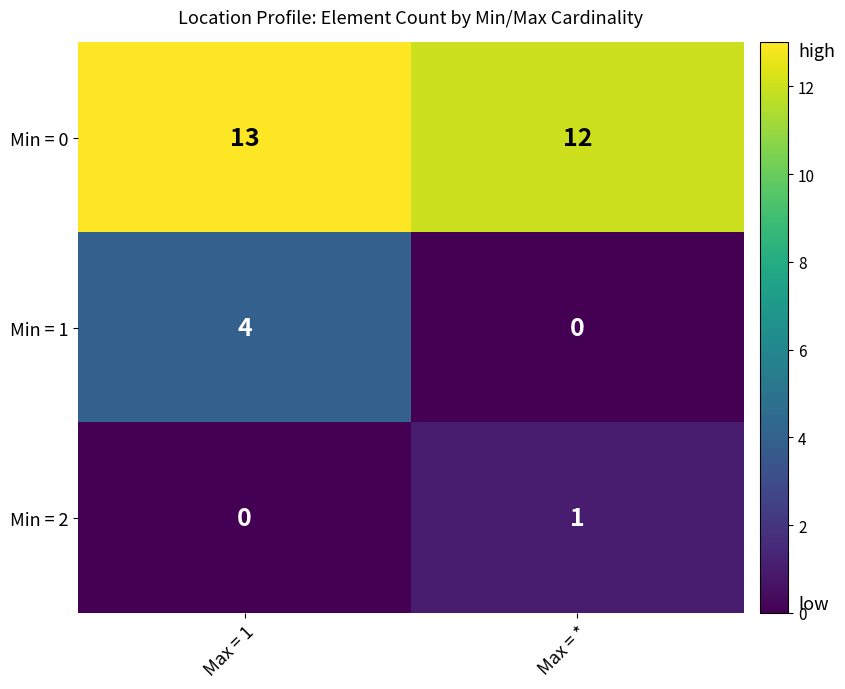

Which category has the highest value across all series?

Max = 1